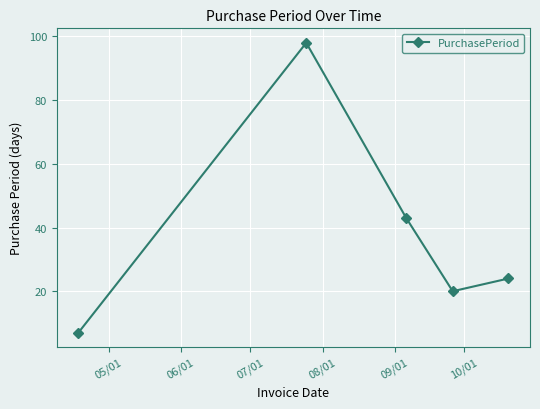

How many interior local peaks (higher than both neighbors) does the data have?

1